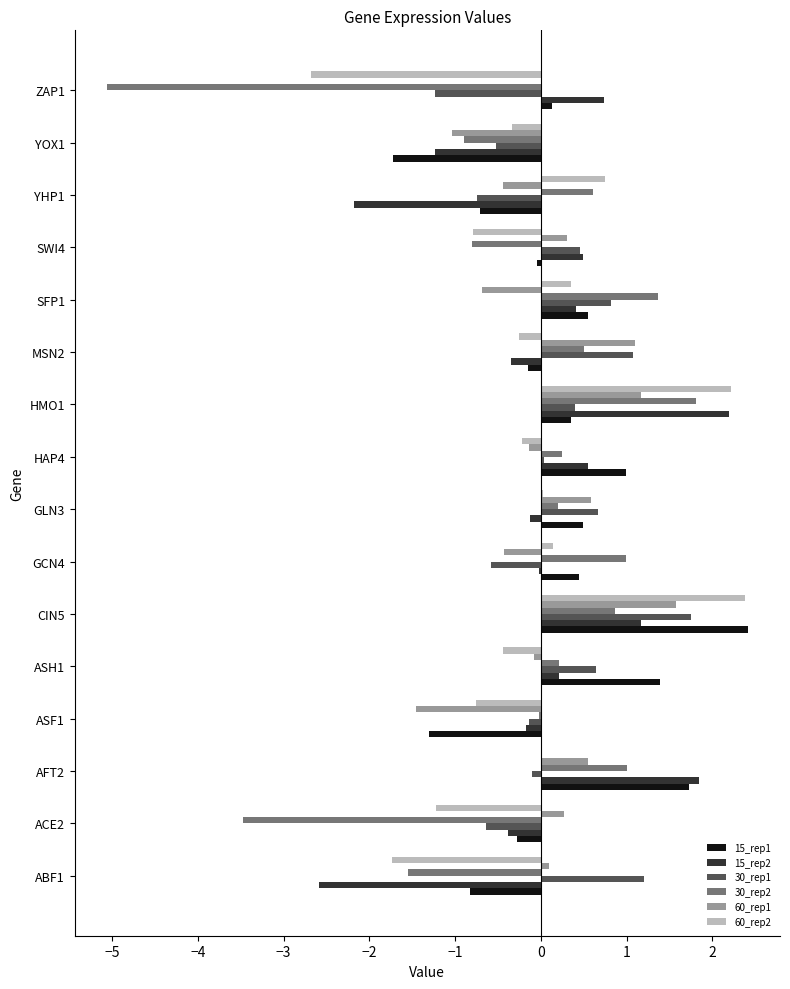

How many data points does each series have?

16